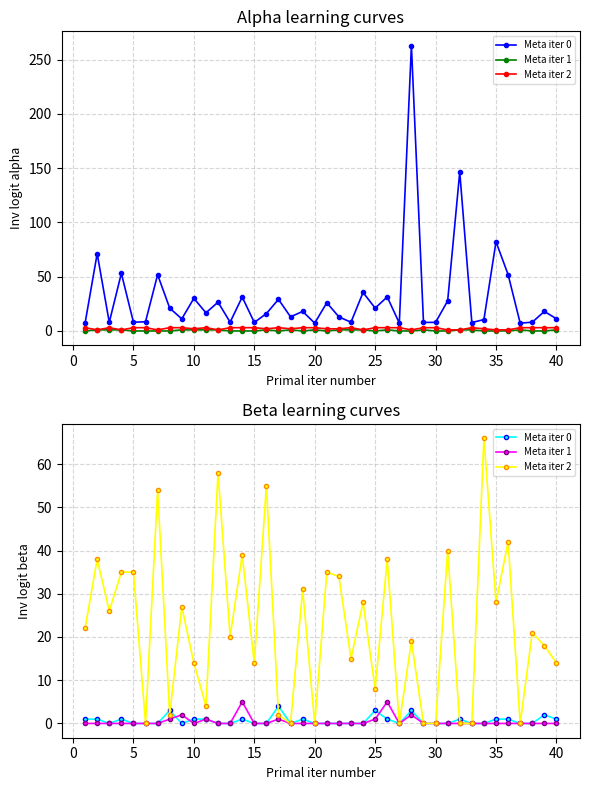

How many series are shown in this chart?

3